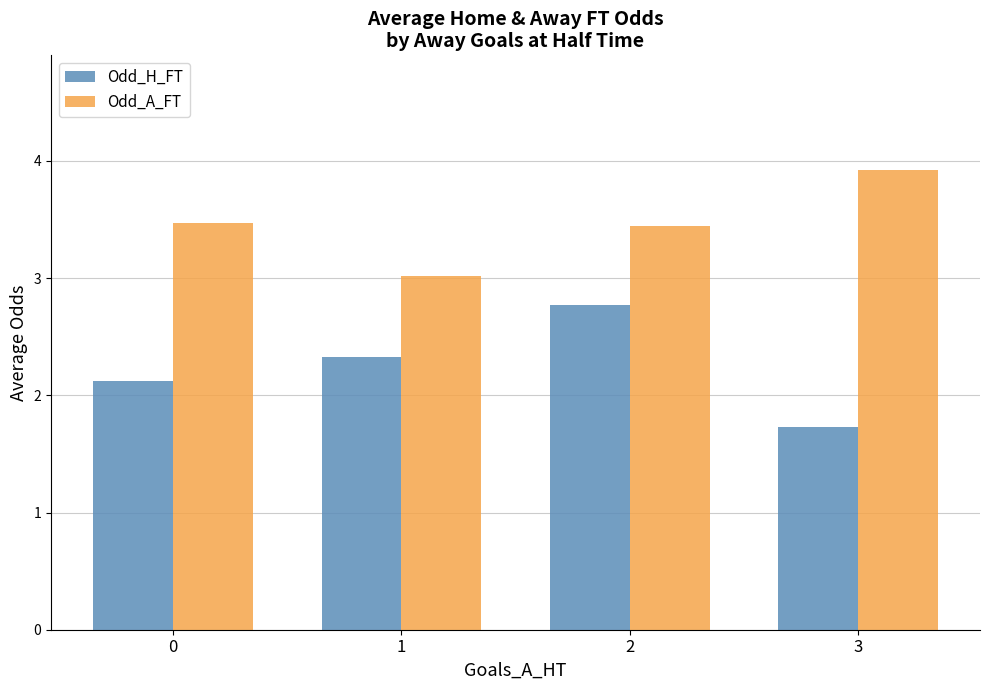

Which series has the widest spread of values?

Odd_H_FT